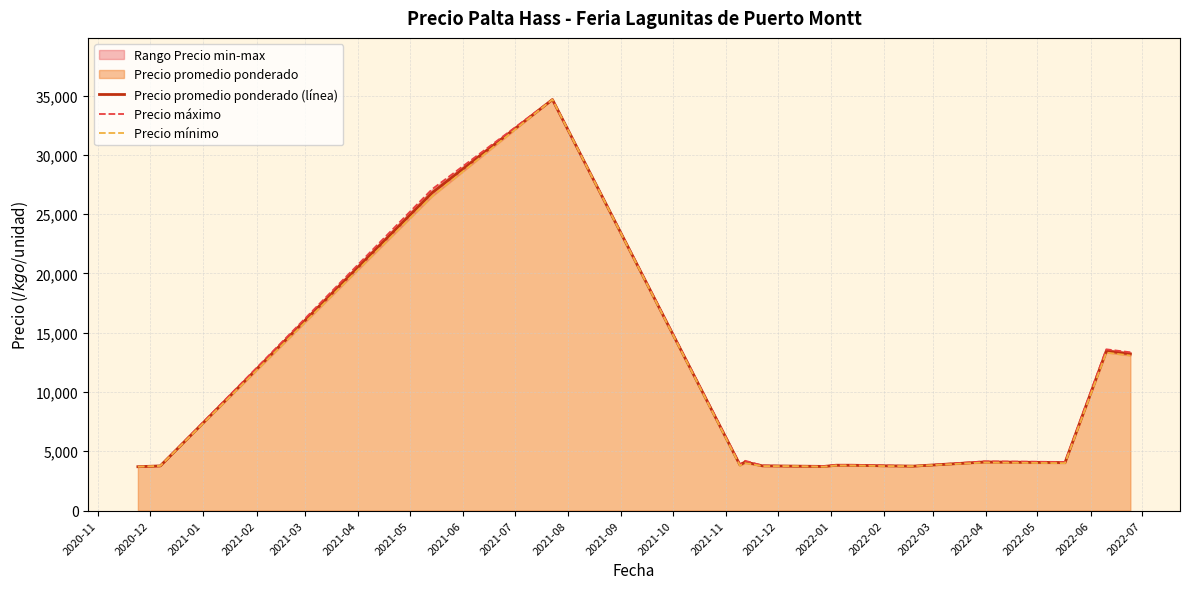

Rank the series by their maximum value, from highest to lowest.

Precio promedio ponderado (línea), Precio máximo, Precio mínimo